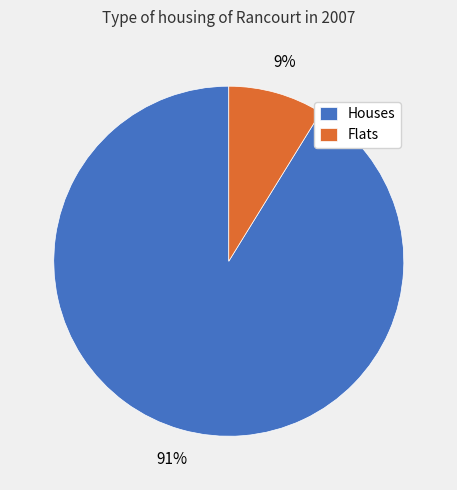

How many slices are in this pie chart?

2